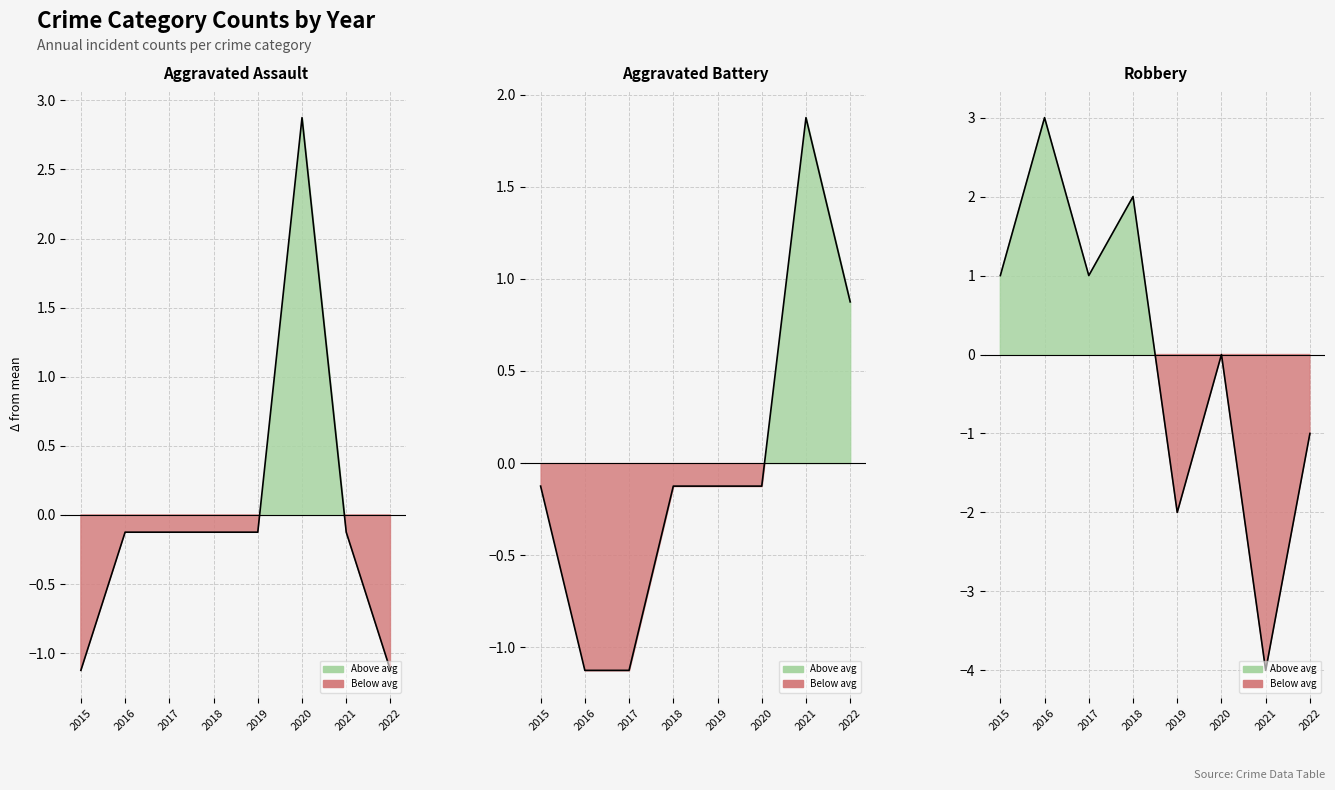

How many interior local valleys does the Robbery series have?

3